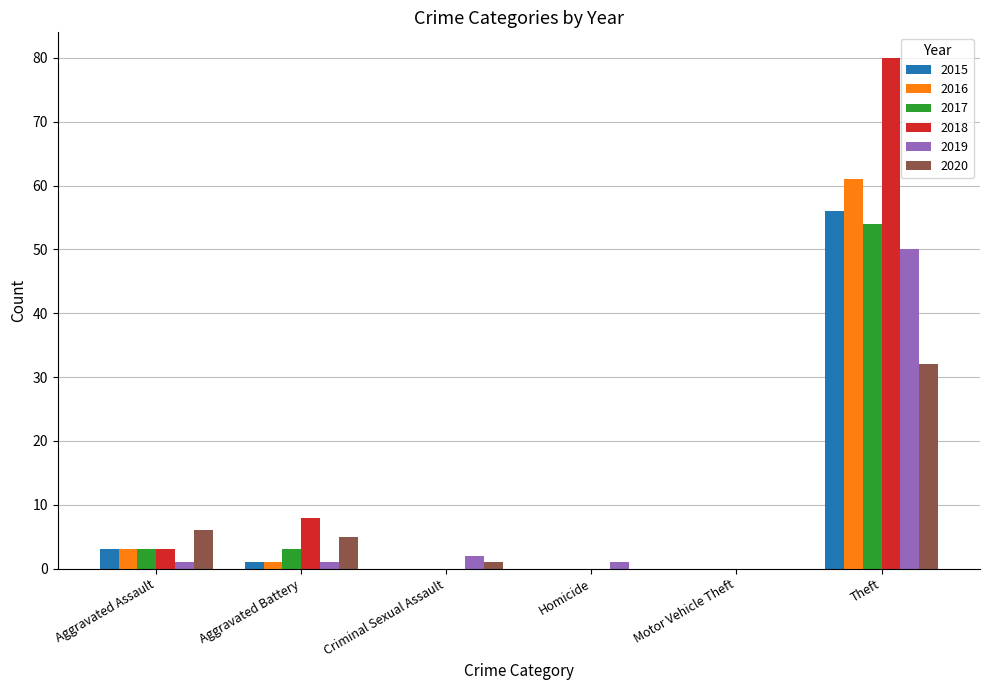

What is the maximum value for 2015?

56